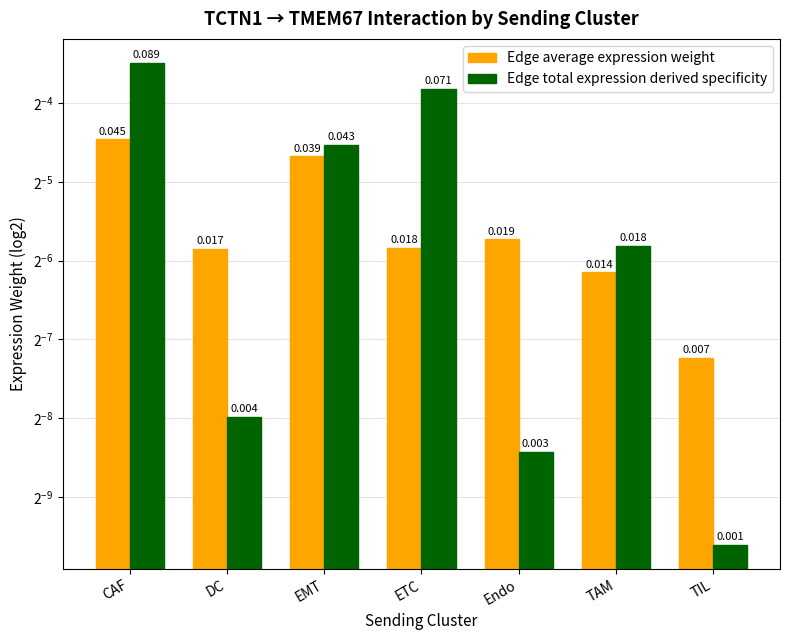

At which label does Edge average expression weight reach its peak?

CAF